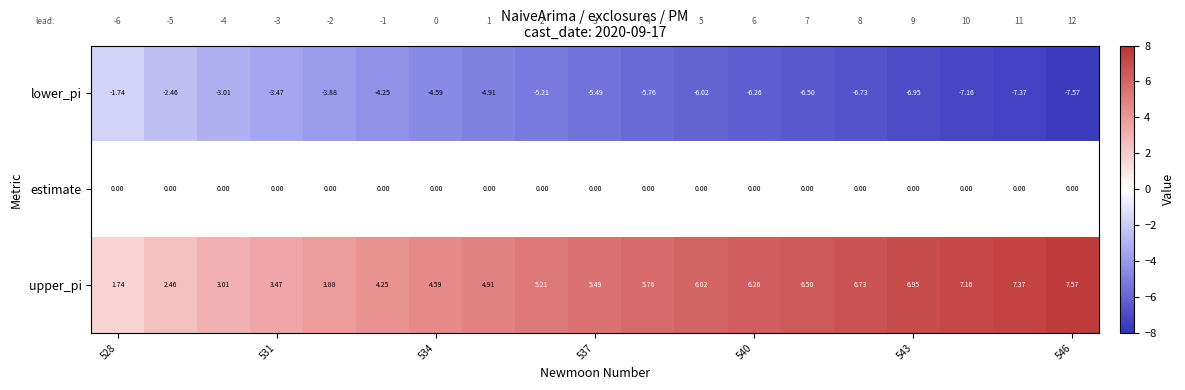

Rank the series by their average value, from lowest to highest.

lower_pi, estimate, upper_pi